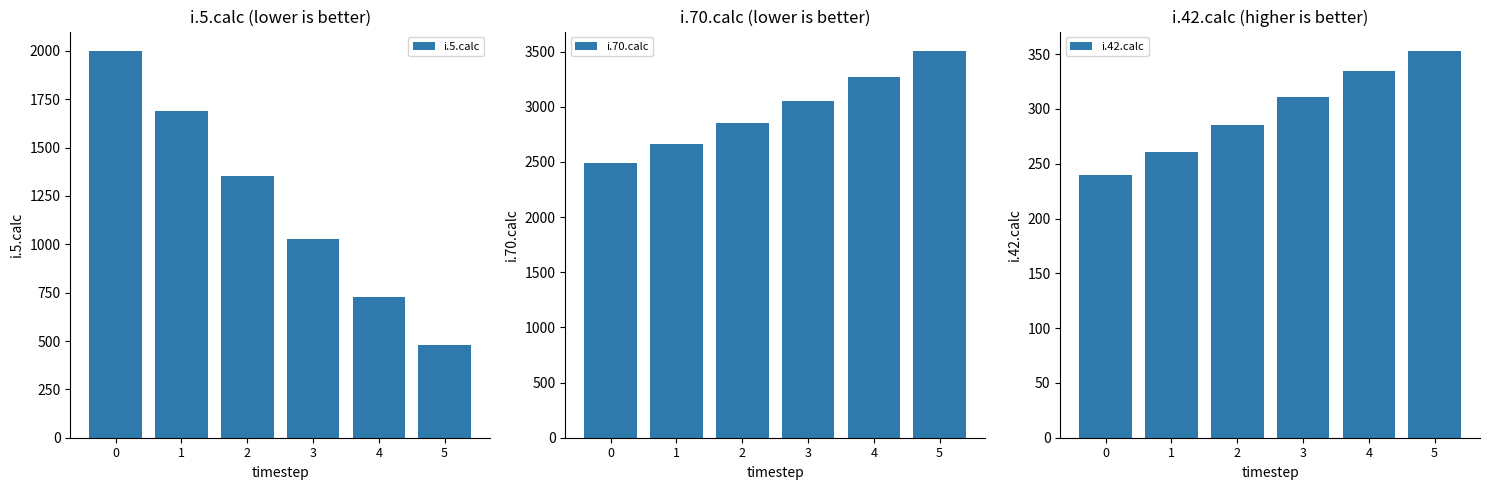

What is the total value across all series at 3?

4389